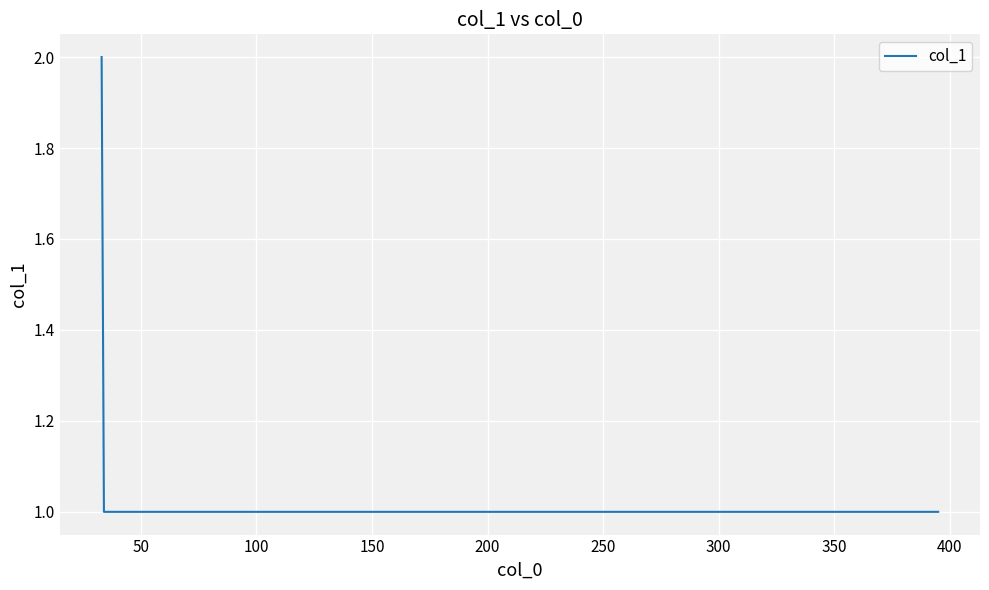

What is the average value?

1